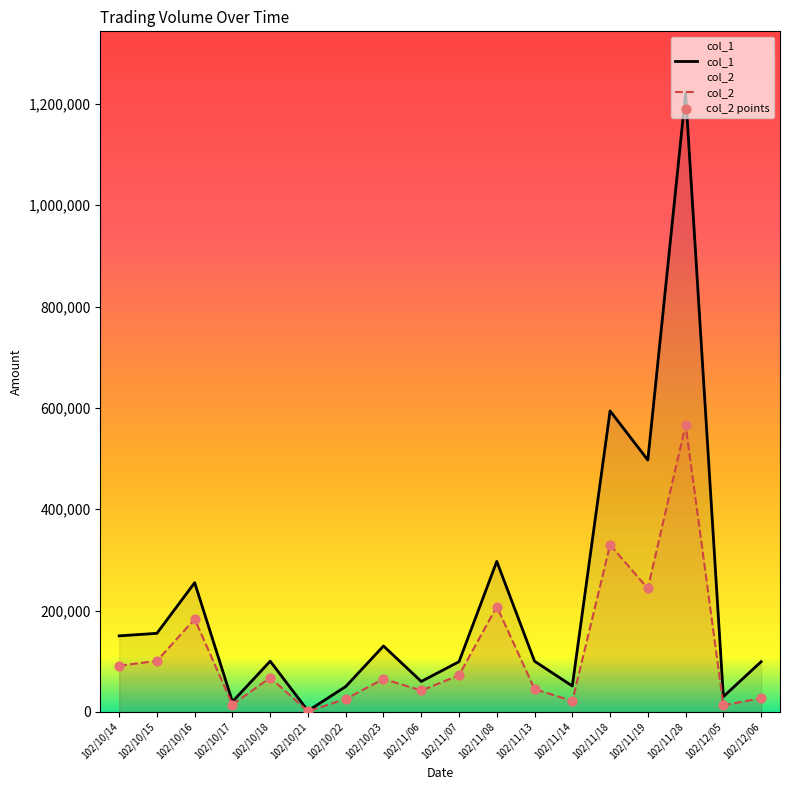

Is the value of col_2 at 102/11/13 greater than the value of col_1 at 102/11/28?

No